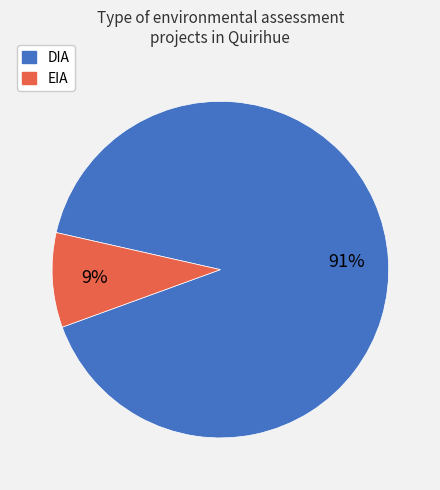

Between EIA and DIA, which is larger?

DIA